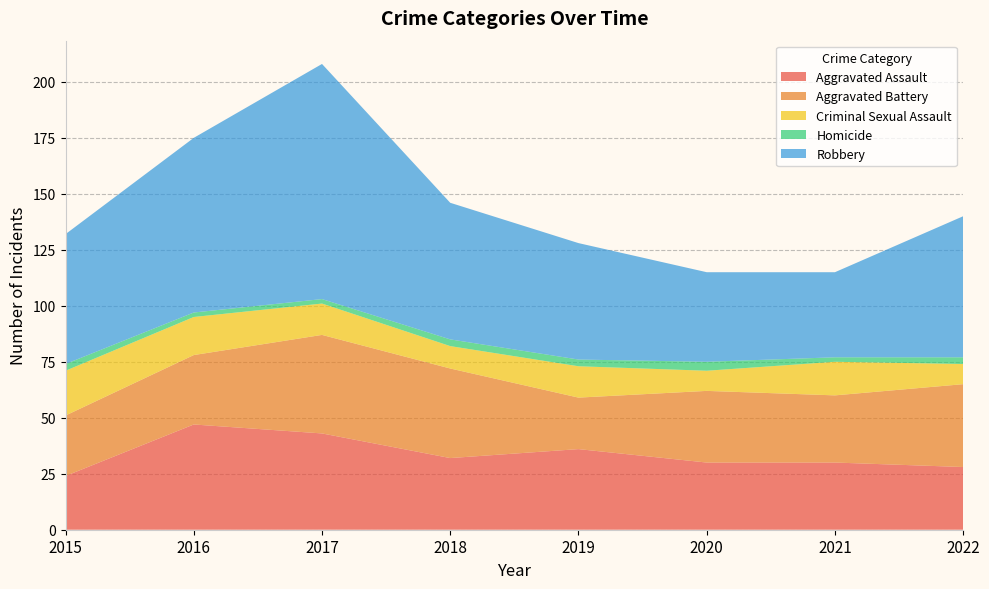

Reading left to right, list all the values displayed in this chart.

Aggravated Assault: 2015=24	2016=47	2017=43	2018=32	2019=36	2020=30	2021=30	2022=28
Aggravated Battery: 2015=27	2016=31	2017=44	2018=40	2019=23	2020=32	2021=30	2022=37
Criminal Sexual Assault: 2015=20	2016=17	2017=14	2018=10	2019=14	2020=9	2021=15	2022=9
Homicide: 2015=3	2016=2	2017=2	2018=3	2019=3	2020=4	2021=2	2022=3
Robbery: 2015=58	2016=78	2017=105	2018=61	2019=52	2020=40	2021=38	2022=63